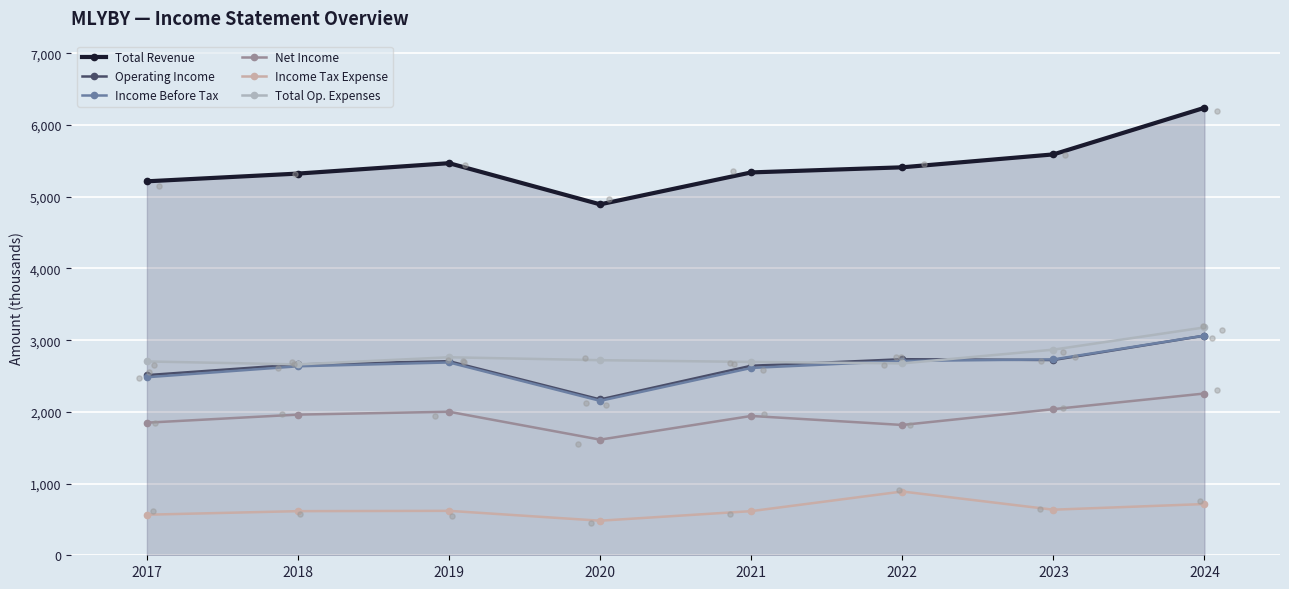

Which series reaches the maximum Y coordinate?

Total Revenue